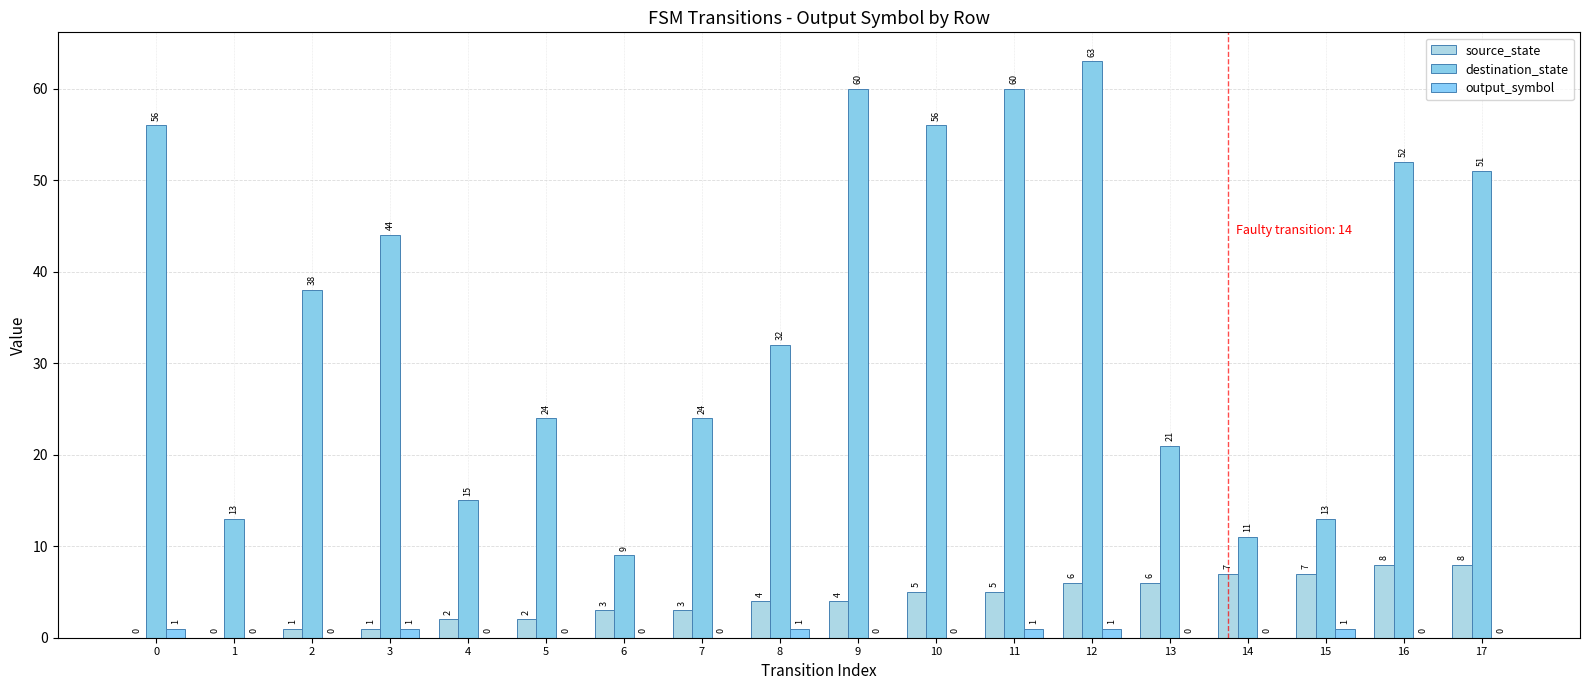

At how many categories does at least one series exceed 56?

3